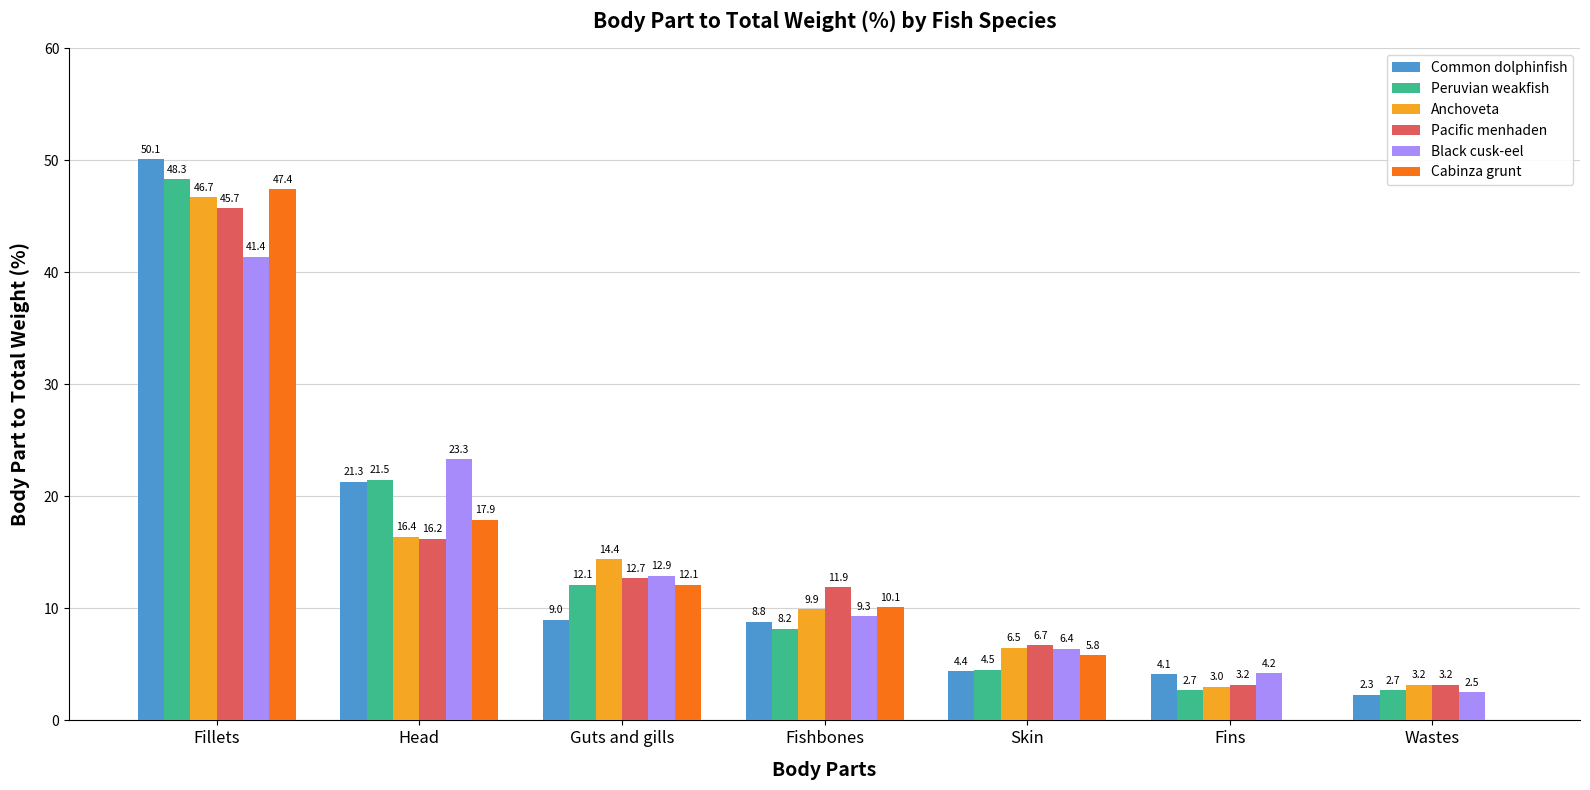

What is the sum of all Common dolphinfish values?

100.0